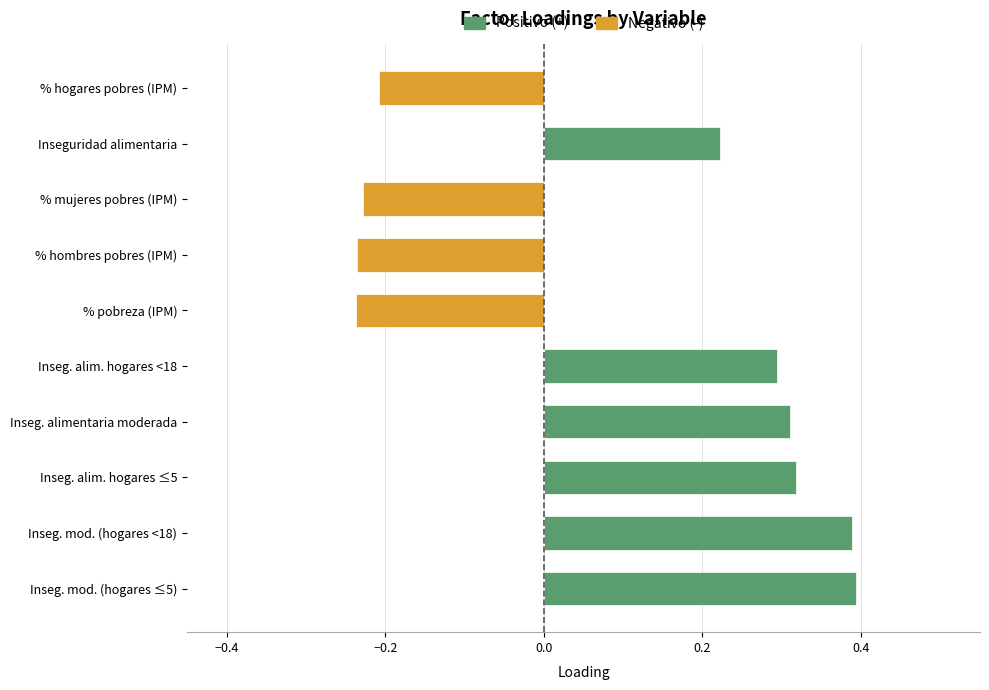

What is the average value of the Positivo (+) series?

0.2